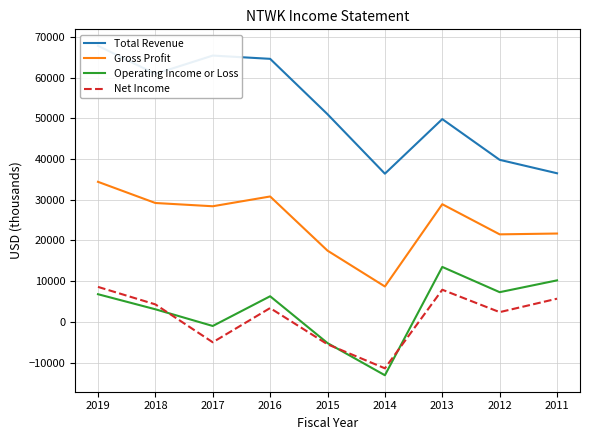

What is the spread (max minus min) of values at 2017?

70400